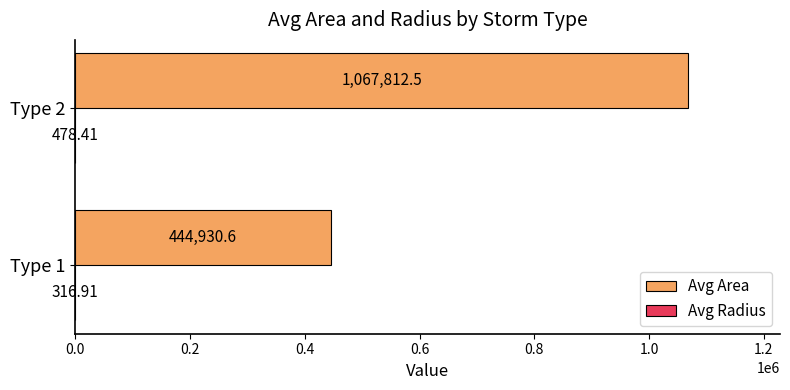

What is the total value across all series at Type 1?

445247.5